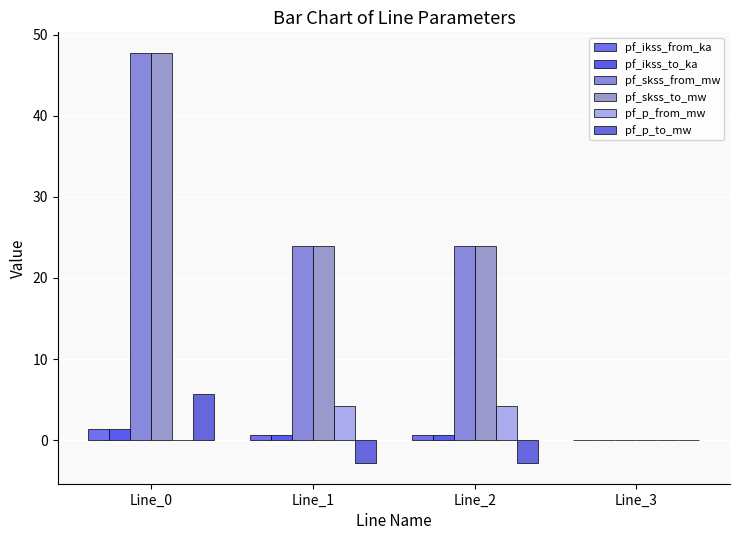

Is the value of pf_skss_to_mw at Line_2 greater than the value of pf_p_from_mw at Line_2?

Yes